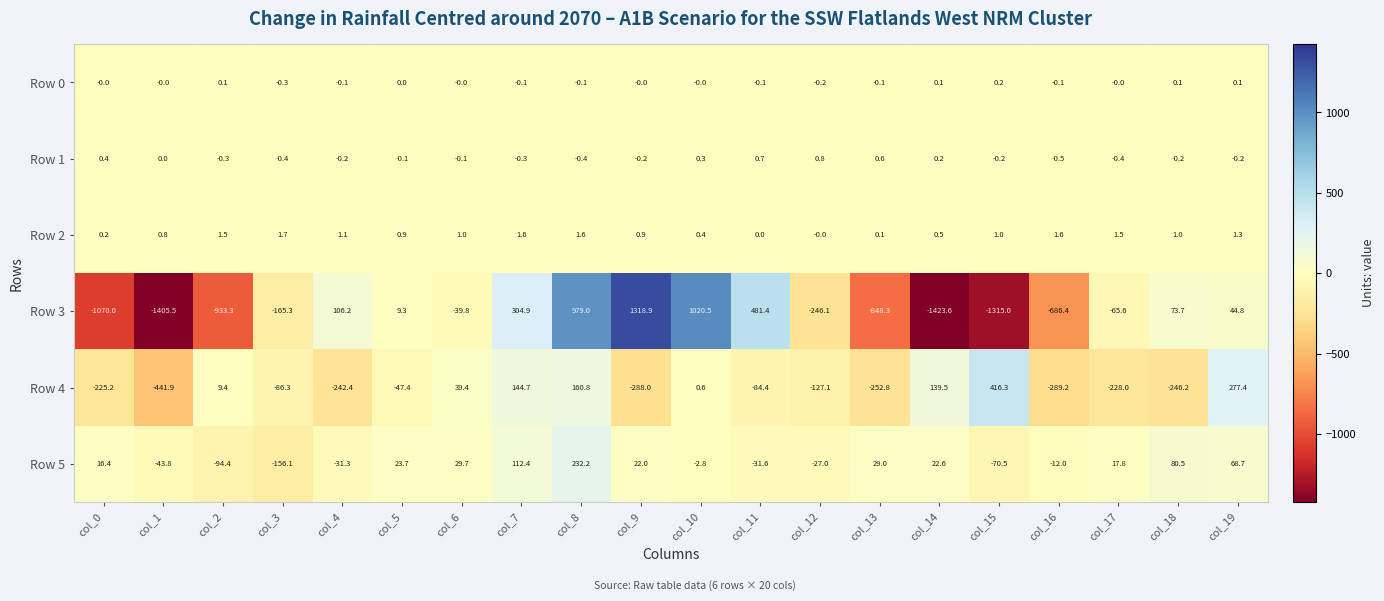

At which label is Row 1 closest to 0?

col_1